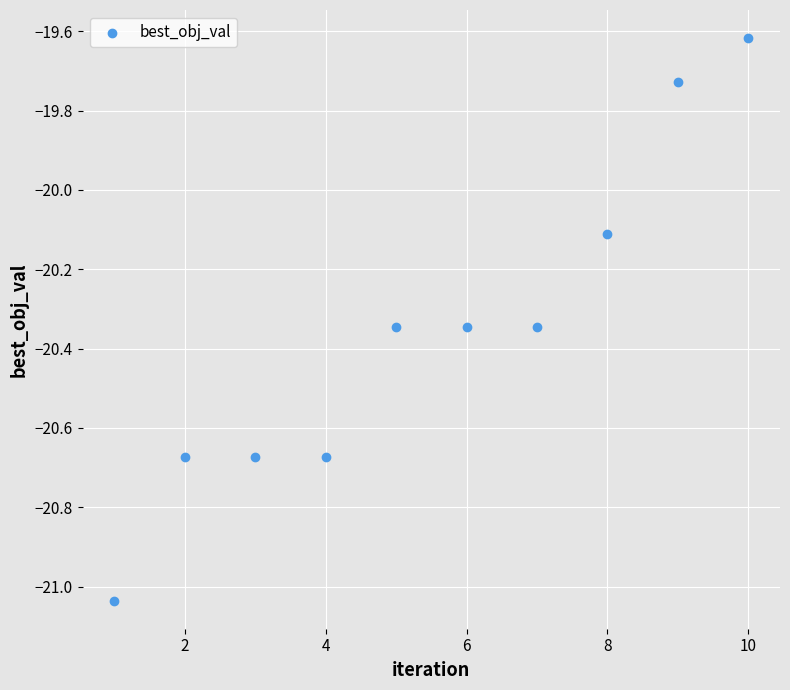

What Y value in the scatter plot is closest to -20?

-20.1